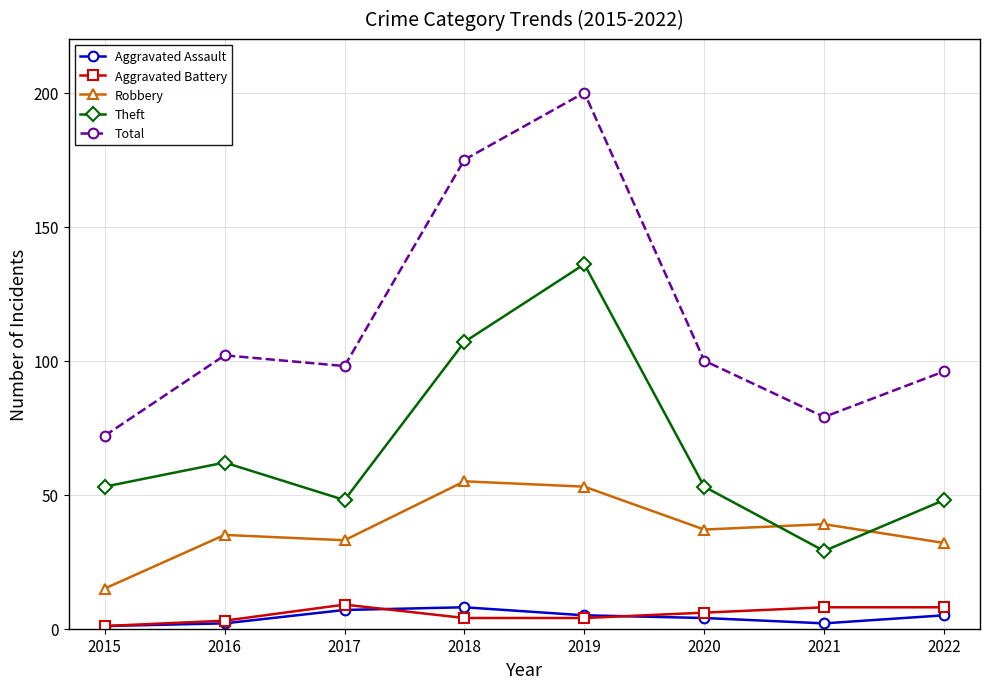

True or false: Total and Aggravated Battery intersect in this chart.

False